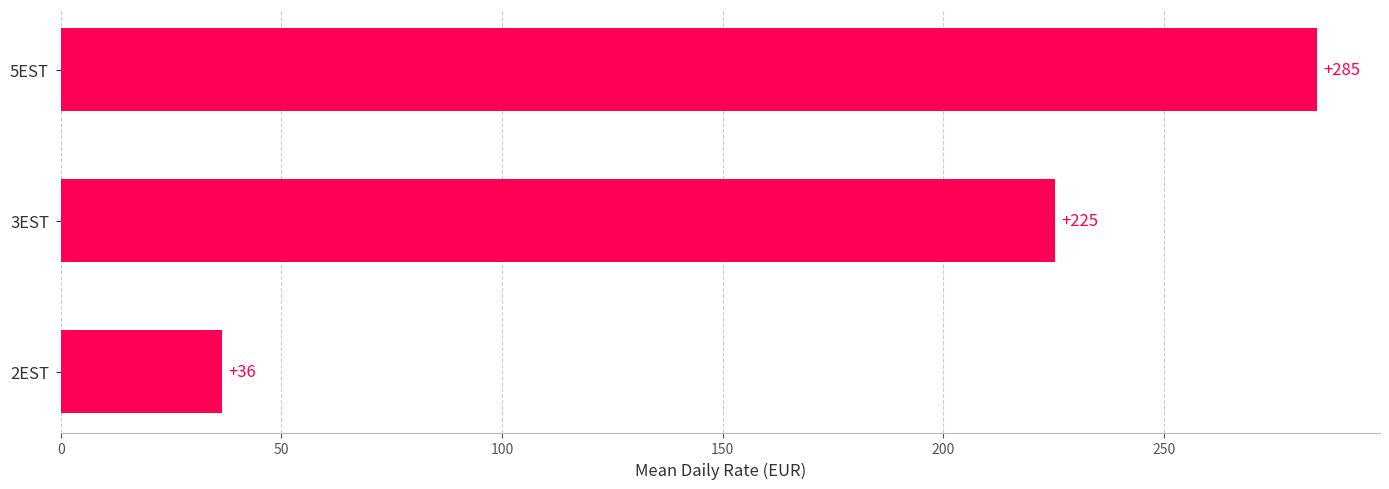

The value at 5EST is 284.8. True or false?

True